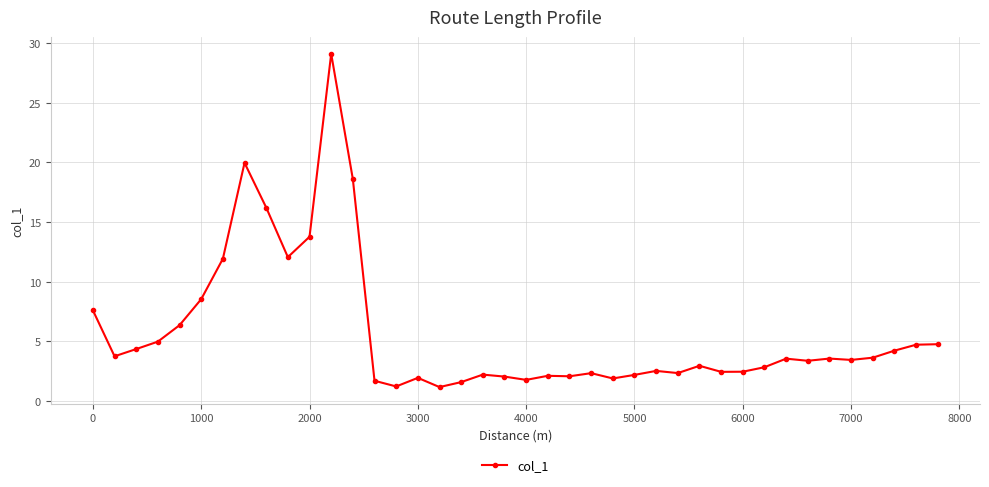

True or false: there are more than 2 points higher than both neighbors.

True